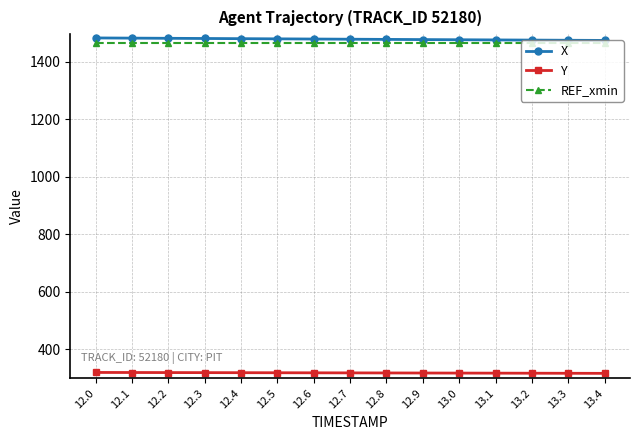

What position from the left is 12.3?

4